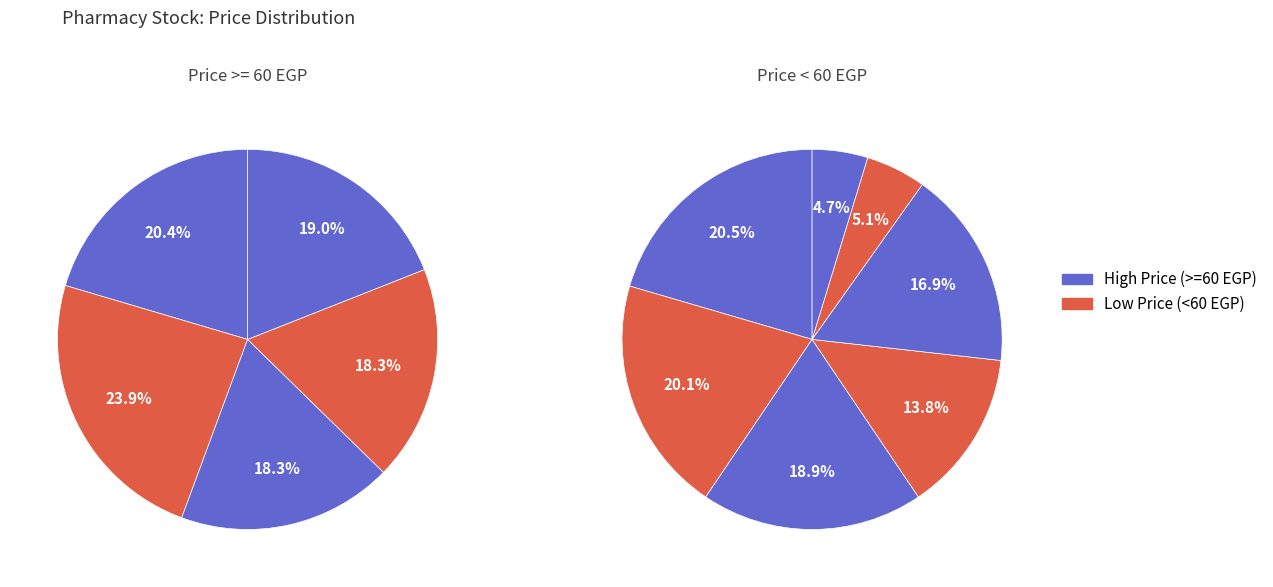

Is CETAFEN PLUS 30 TAB. the majority of the pie?

No